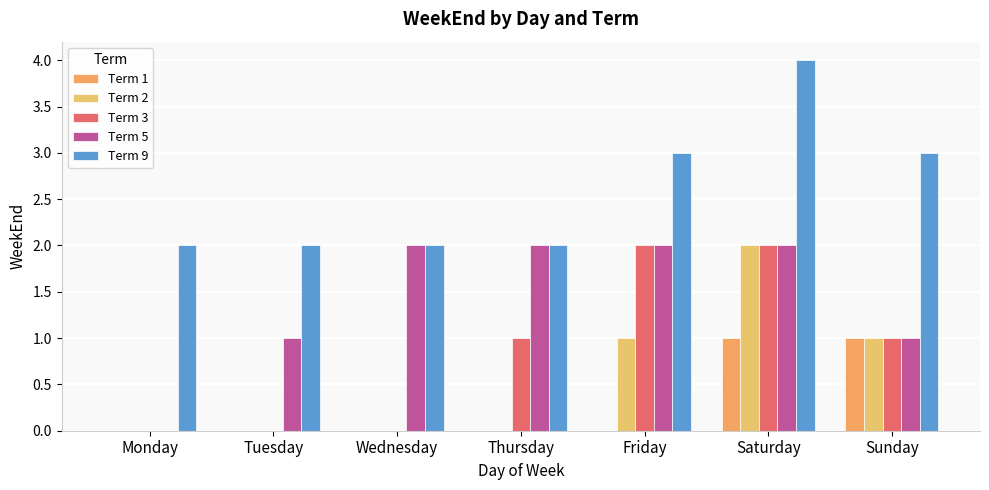

Is it true that Term 5 equals 1 at Monday?

False